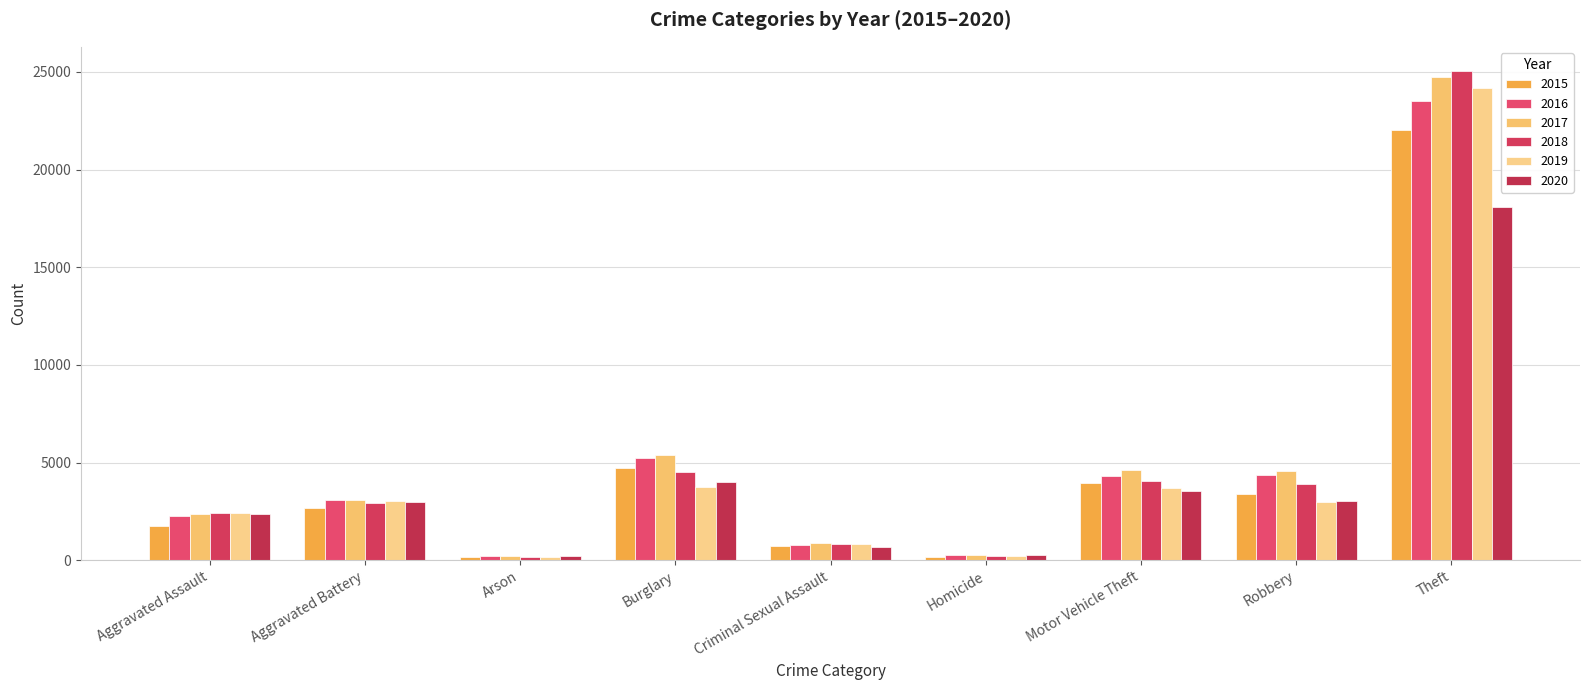

What is the difference between the 2016 values at Burglary and Robbery?

880